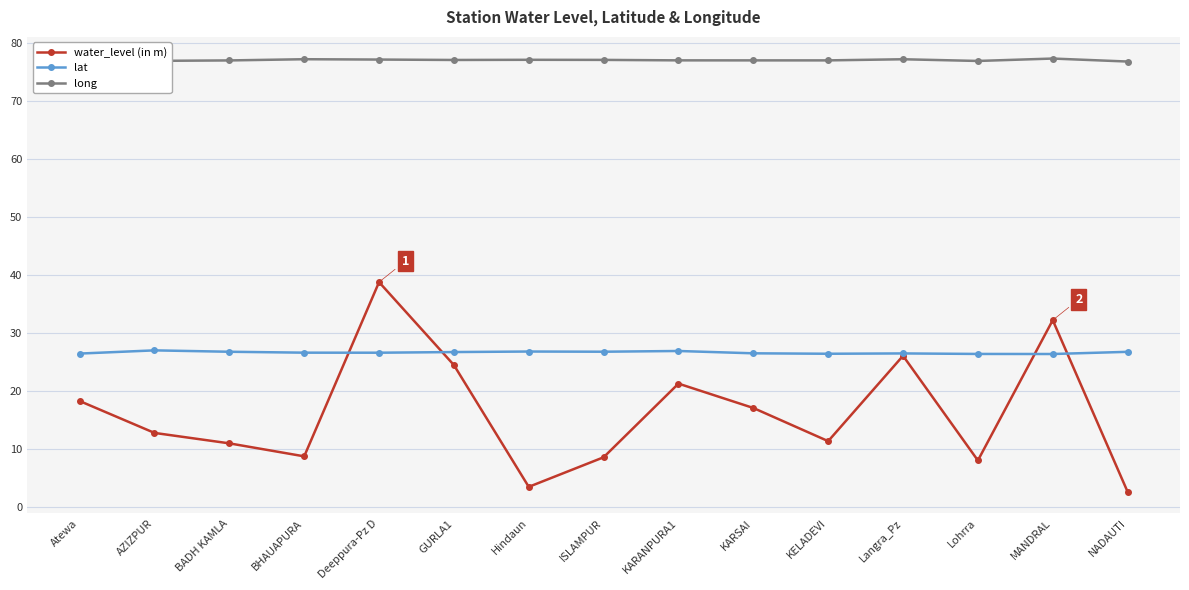

Which series has the largest total across all categories?

long